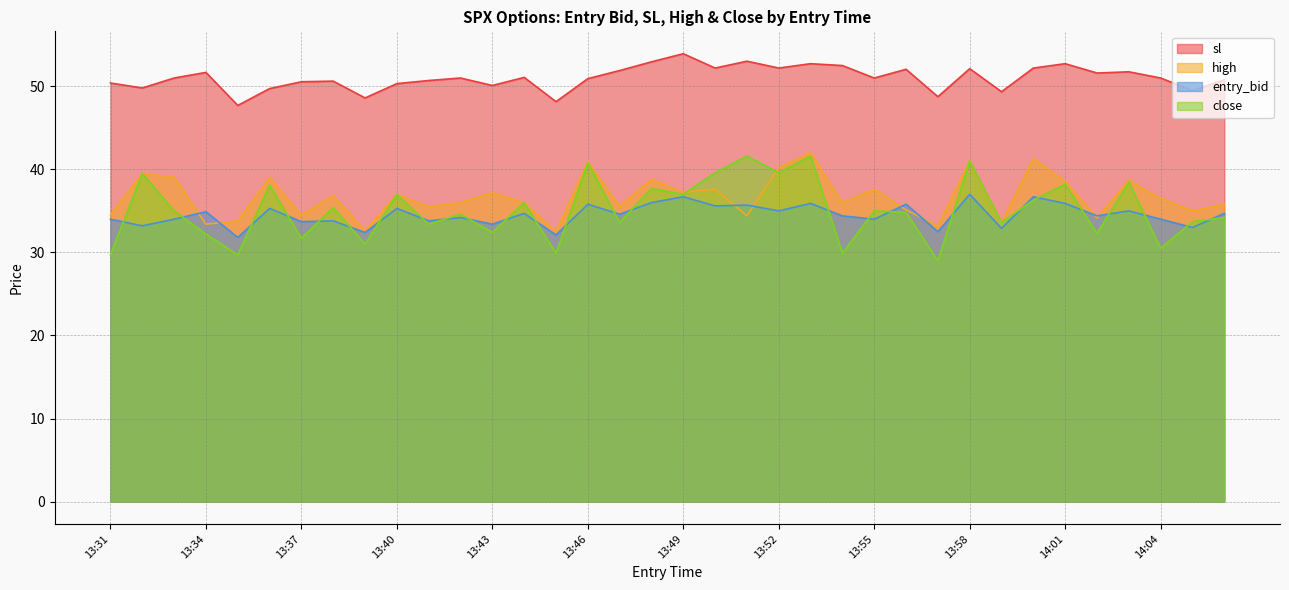

Between 13:35 and 13:52, which series saw the biggest shift?

close